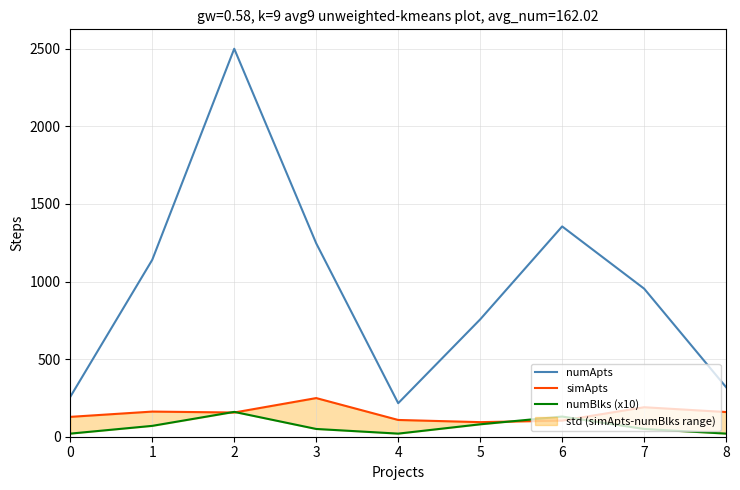

At which label does numBlks (x10) first exceed 50?

1